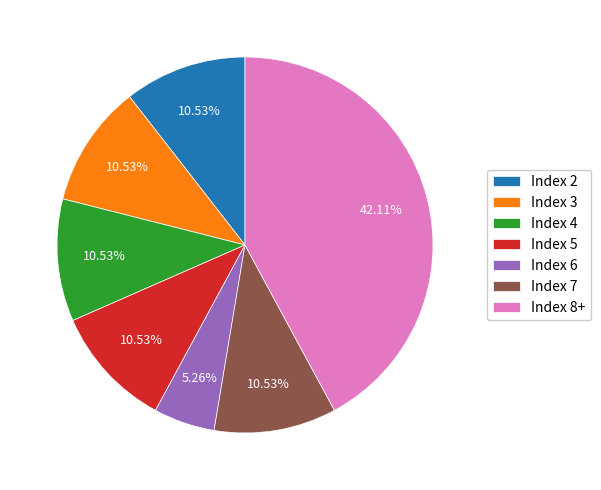

Between Index 6 and Index 3, which is larger?

Index 3